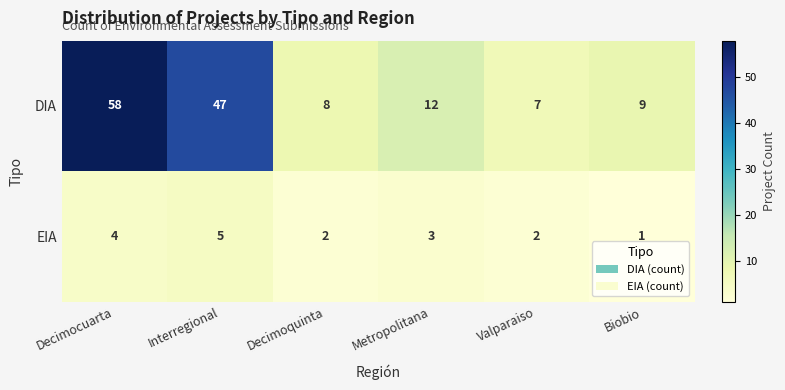

At which label is DIA closest to 32?

Interregional